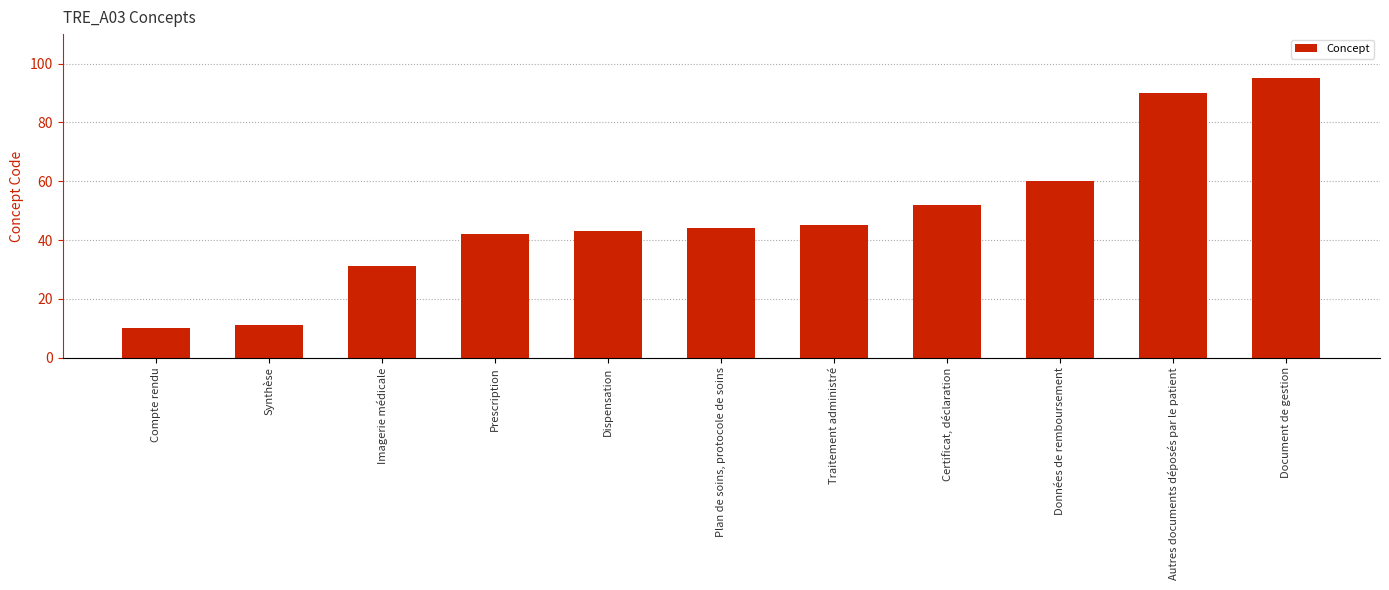

What is the value of the 11th bar from the left?

95